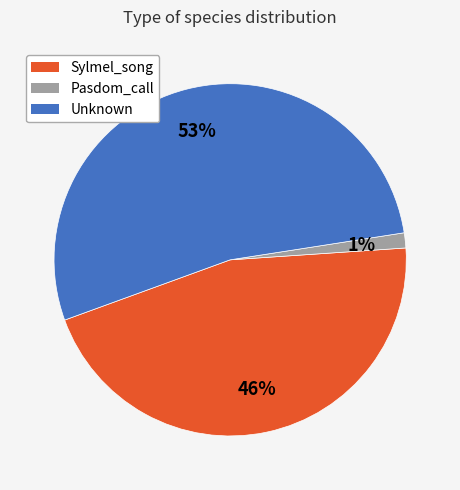

Is there a majority slice in this chart?

Yes